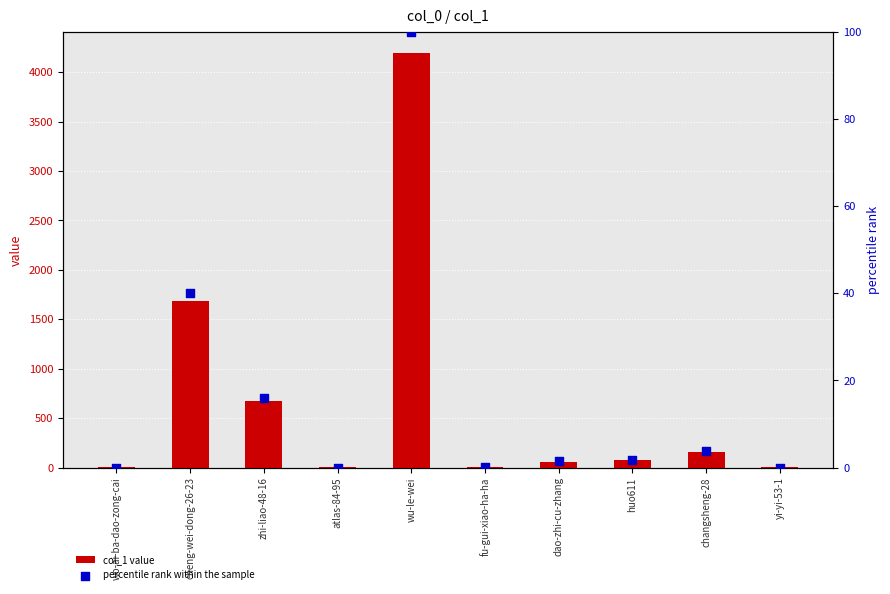

Which series has the largest Y range (max minus min)?

col_1 value